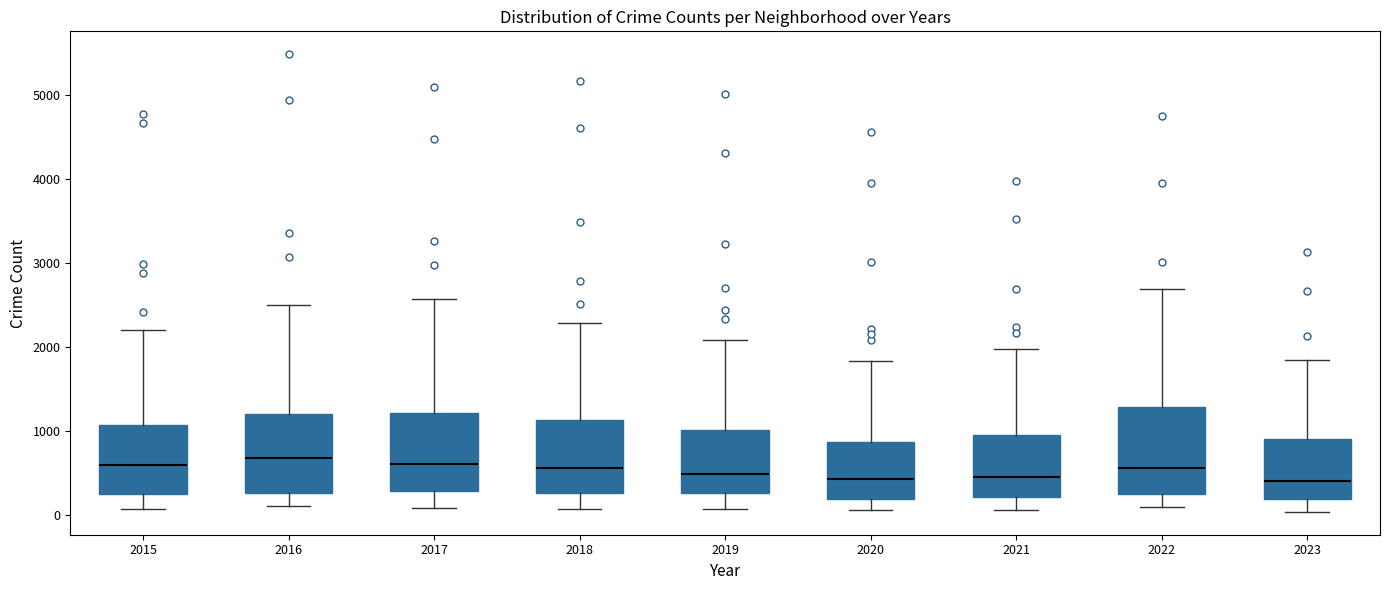

Reading left to right, read every box against the y-axis: the position of its median line, the range the box covers, and the ends of its whiskers. The values are not printed on the chart, so give them approximately, as read against the axis.

2015: median 600, box 300 to 1100, whiskers 100 to 2200
2016: median 700, box 300 to 1200, whiskers 100 to 2500
2017: median 600, box 300 to 1200, whiskers 100 to 2600
2018: median 600, box 300 to 1100, whiskers 100 to 2300
2019: median 500, box 300 to 1000, whiskers 100 to 2100
2020: median 400, box 200 to 900, whiskers 100 to 1800
2021: median 500, box 200 to 900, whiskers 100 to 2000
2022: median 600, box 300 to 1300, whiskers 100 to 2700
2023: median 400, box 200 to 900, whiskers 0 to 1800